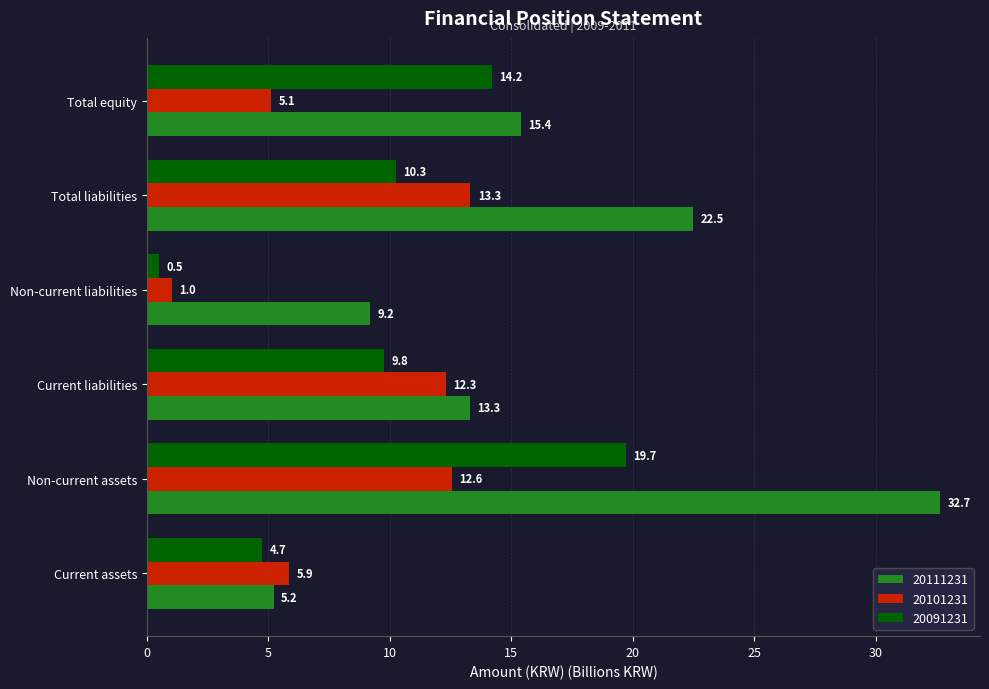

What is the difference between the second highest and second lowest values in the 20101231 series?

7.4